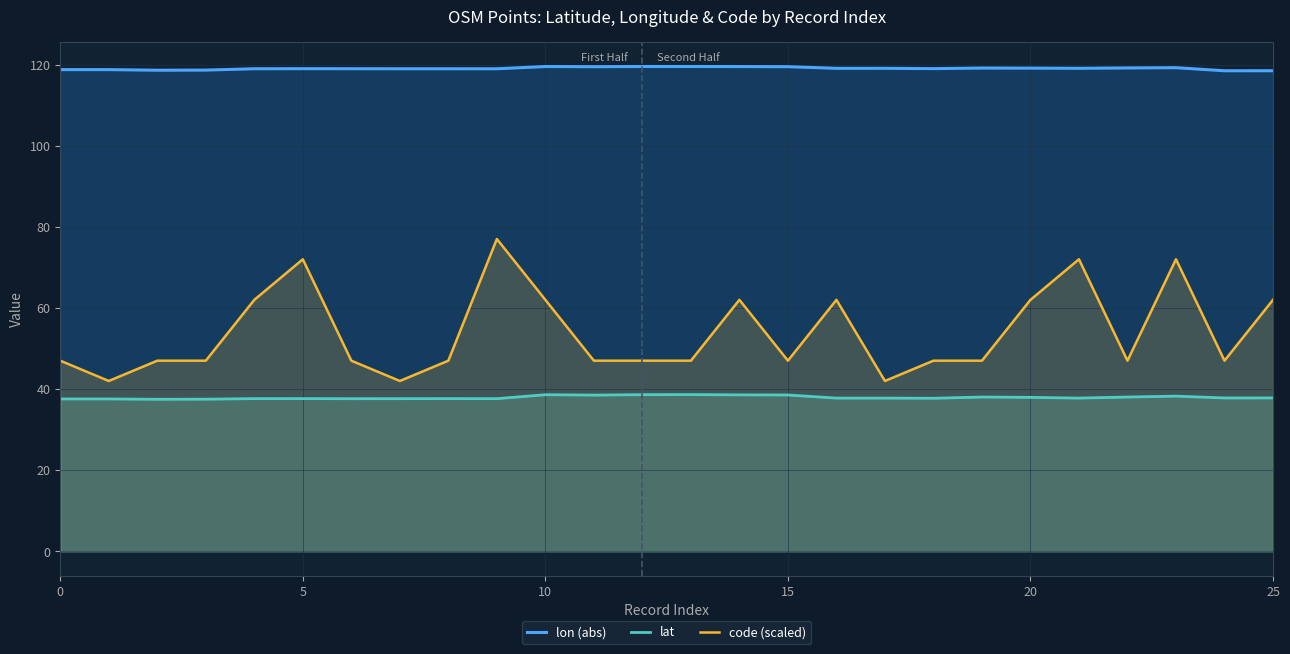

What is the label of the 17th point from the right?

9